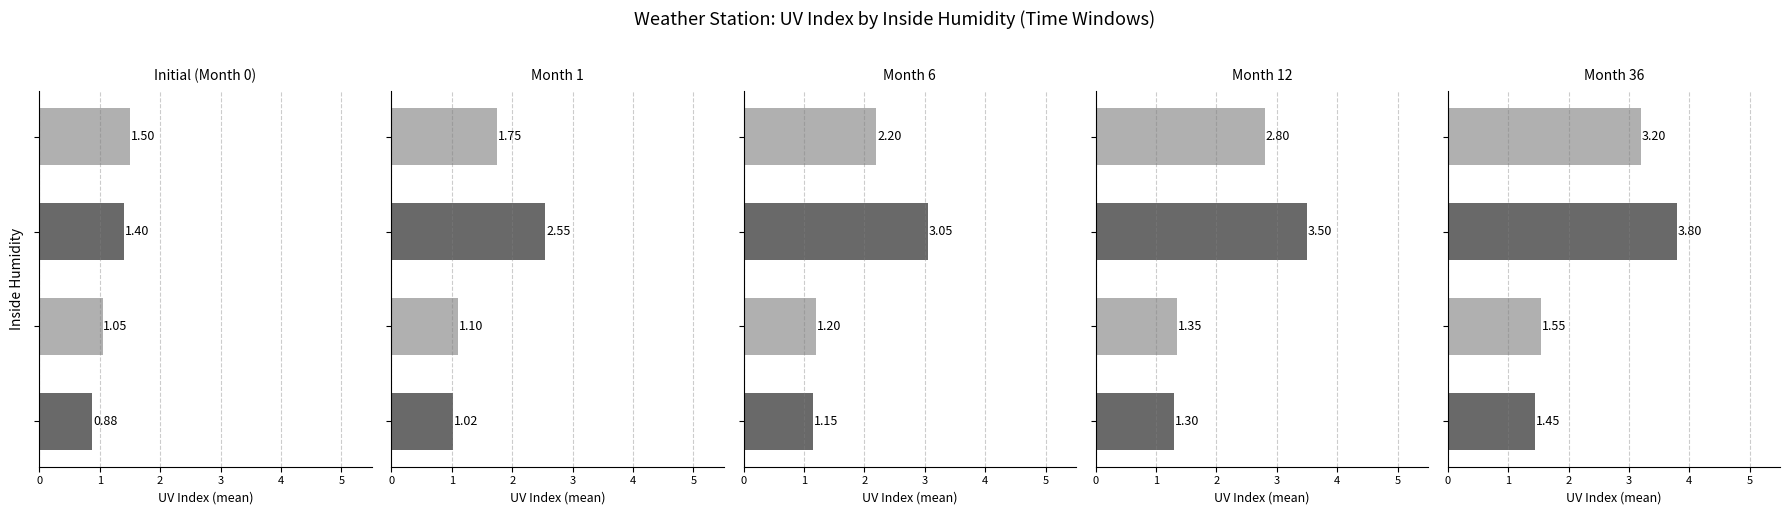

At which category does the chart reach its peak across all series?

2